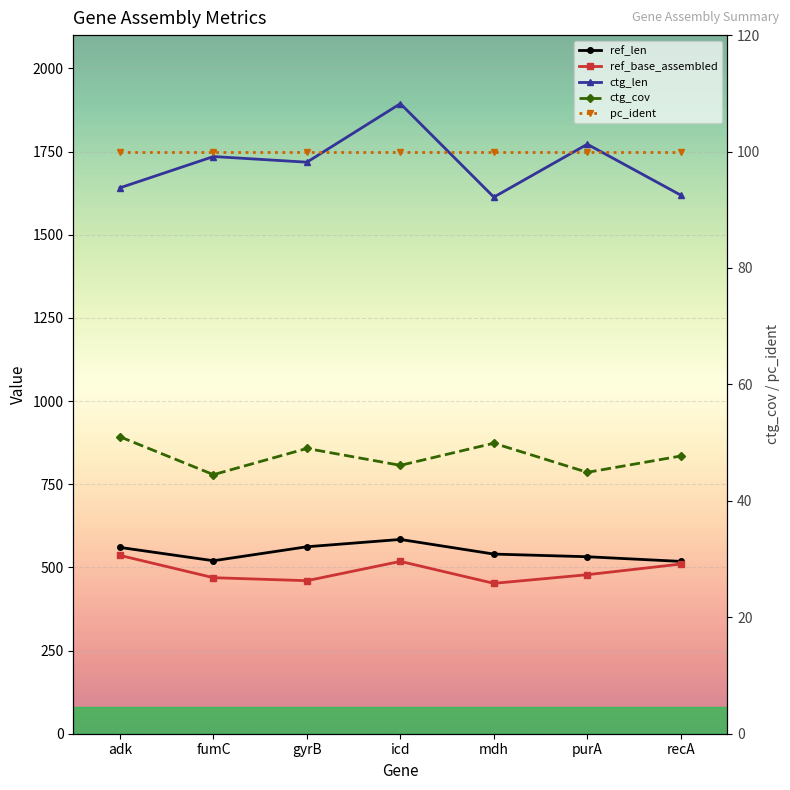

At which label is ref_base_assembled closest to 494?

purA